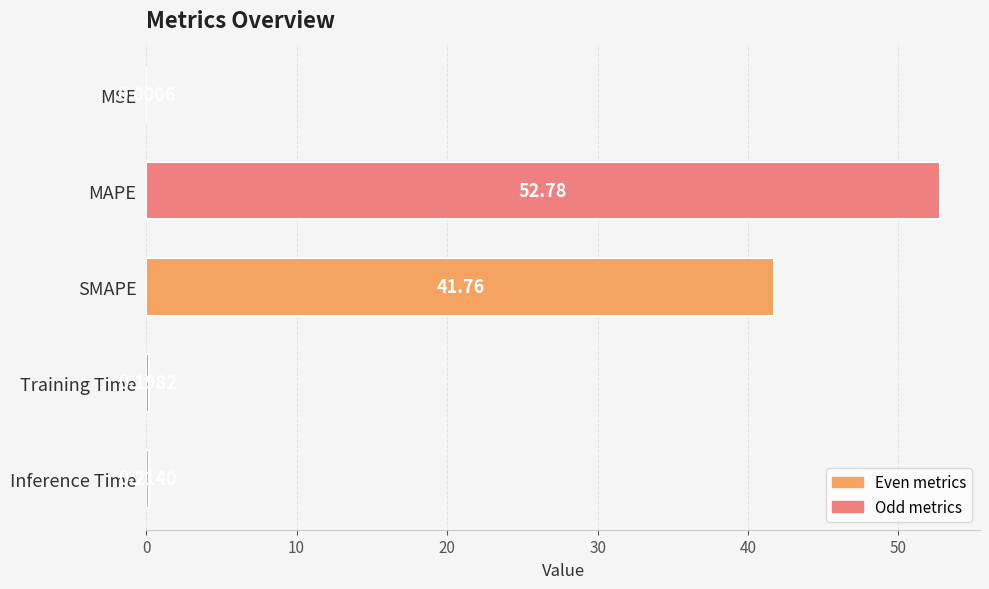

What is the sum of all values?

94.9